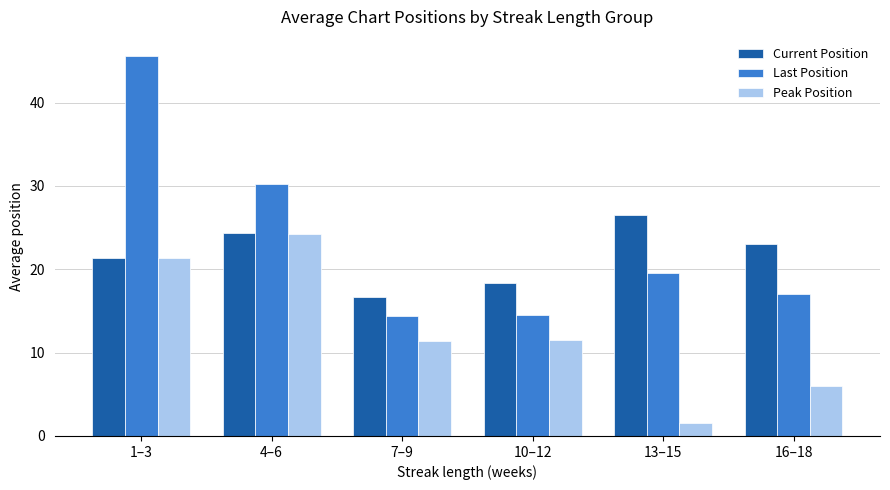

Are the bars grouped side by side (vs. stacked)?

Yes